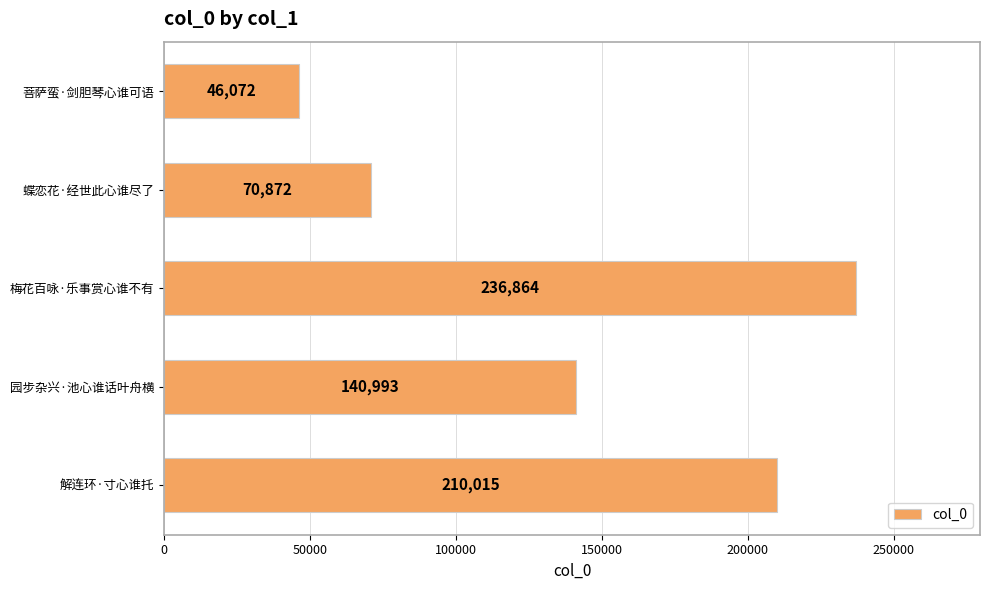

Reading bottom to top, extract all data points from this chart.

解连环·寸心谁托=210015	园步杂兴·池心谁话叶舟横=140993	梅花百咏·乐事赏心谁不有=236864	蝶恋花·经世此心谁尽了=70872	菩萨蛮·剑胆琴心谁可语=46072